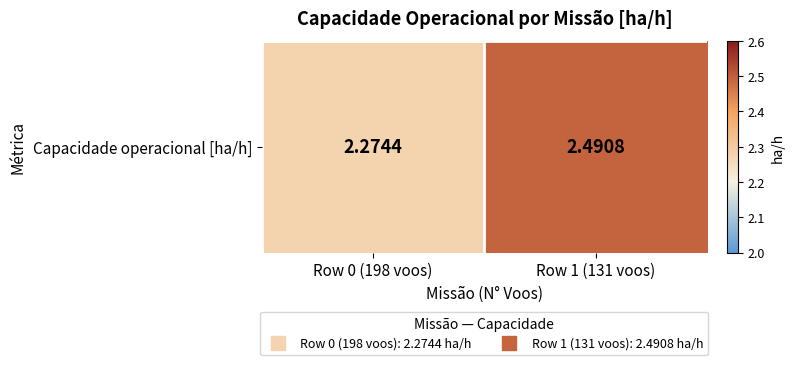

What is the approximate value at Row 1 (131 voos)?

2.5